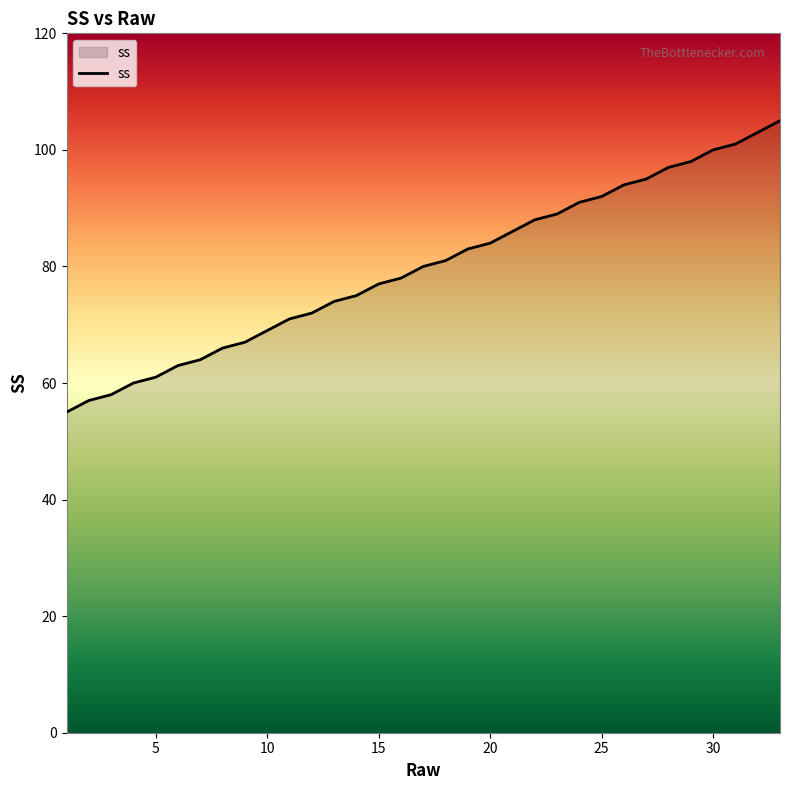

Reading left to right, transcribe all the data shown in this chart.

55	57	58	60	61	63	64	66	67	69	71	72	74	75	77	78	80	81	83	84	86	88	89	91	92	94	95	97	98	100	101	103	105